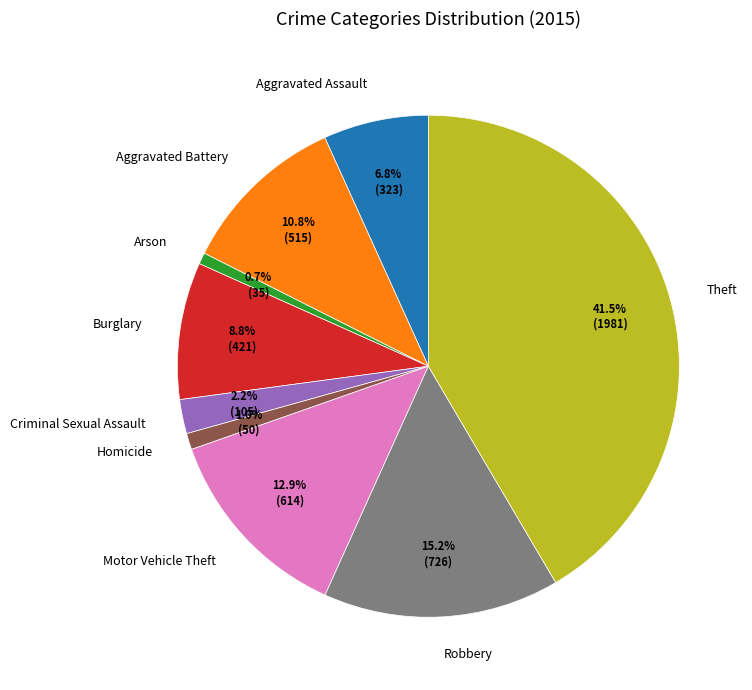

Is it true that Homicide is 13% of the pie?

False